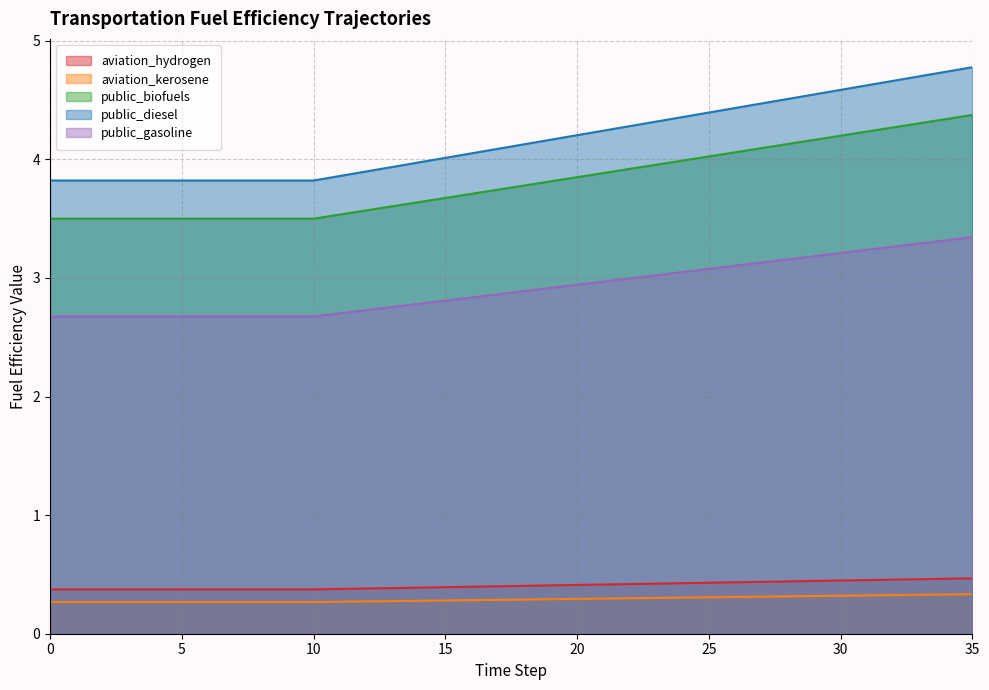

Which series has the largest total across all categories?

public_diesel